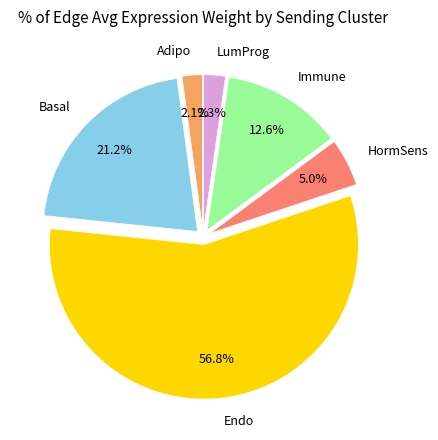

Is the sum of Immune and Basal greater than half?

No